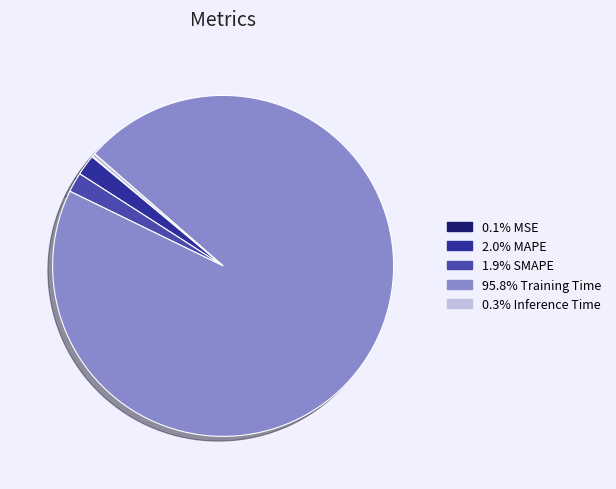

Is there any slice that represents more than half of the pie?

Yes